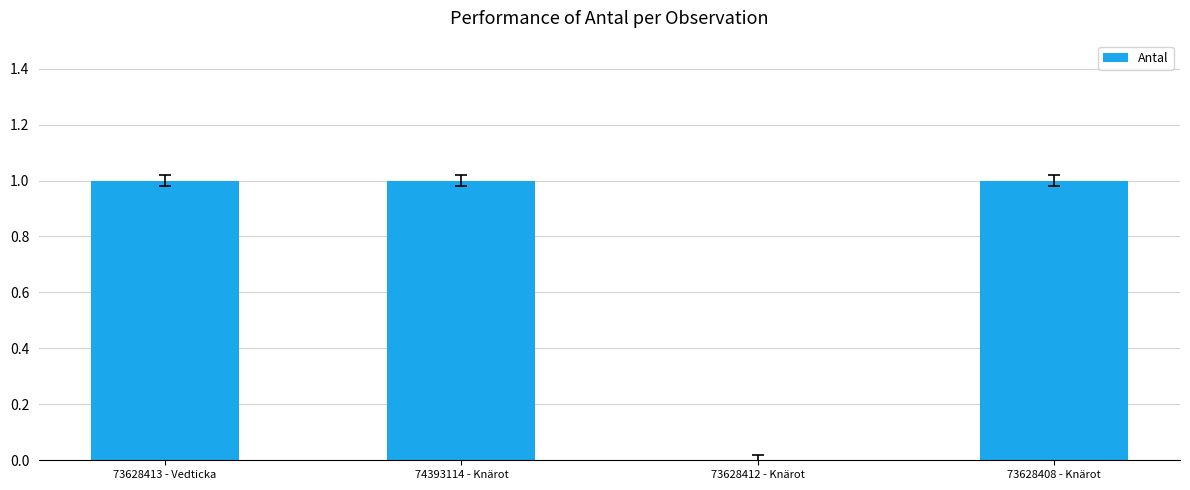

Reading left to right, what are all the values shown in this chart?

1	1	0	1